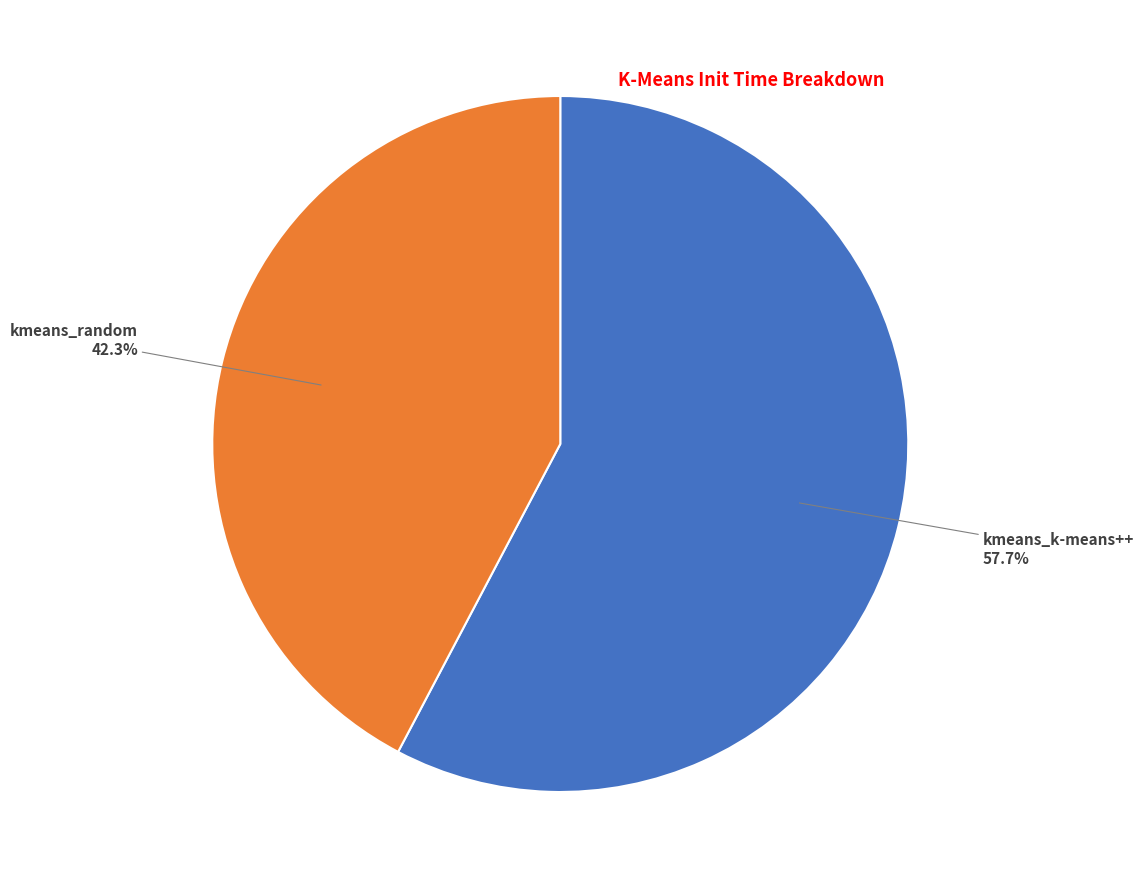

What percentage is the kmeans_k-means++ slice, to the nearest percent?

58%